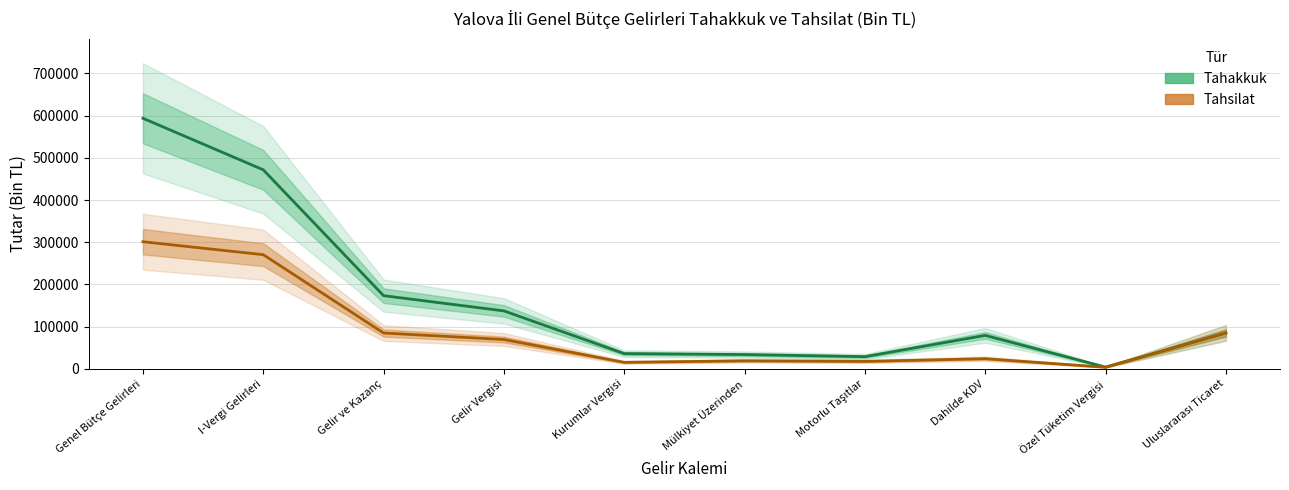

True or false: Tahsilat has a value of 3681 at Özel Tüketim Vergisi.

True